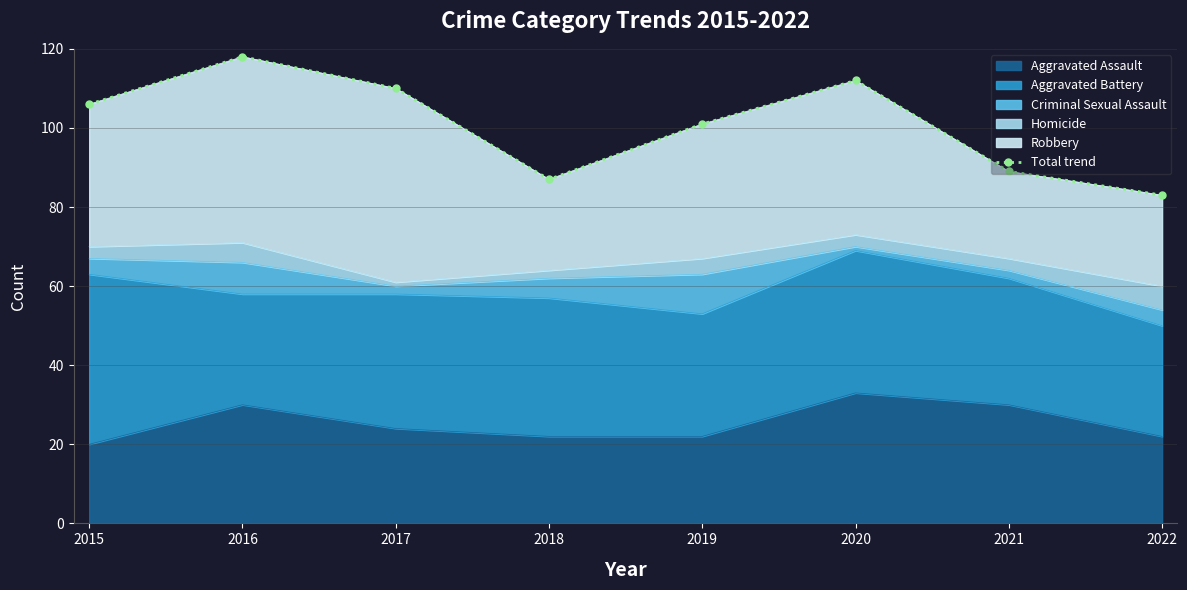

Which label corresponds to the smallest value in the chart?

2022